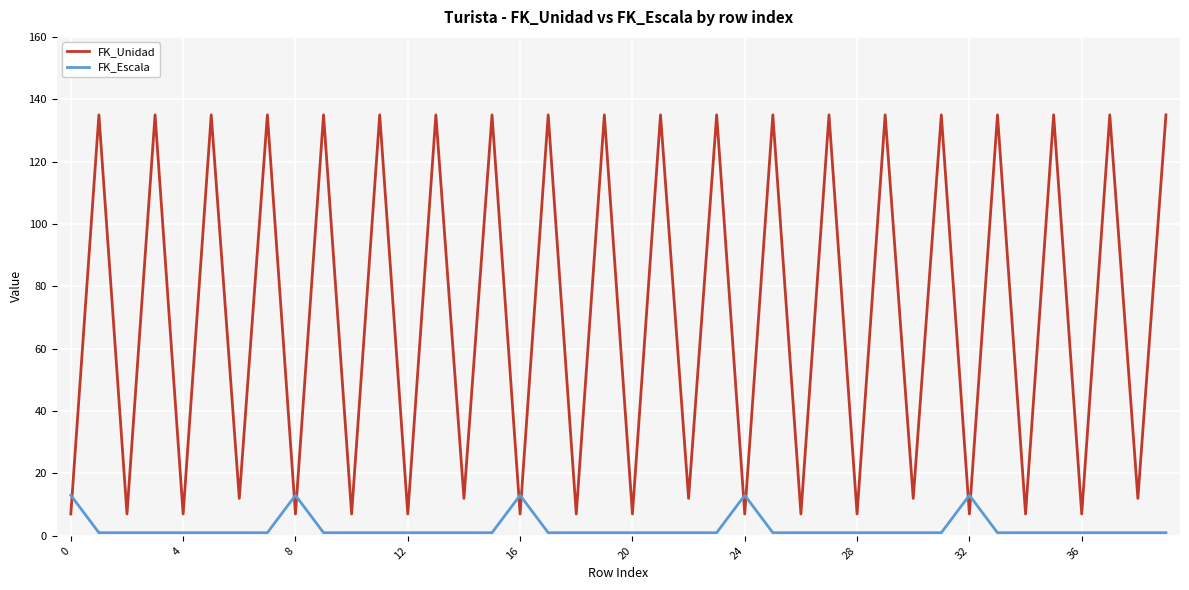

What are all the series names shown in the legend?

FK_Unidad, FK_Escala